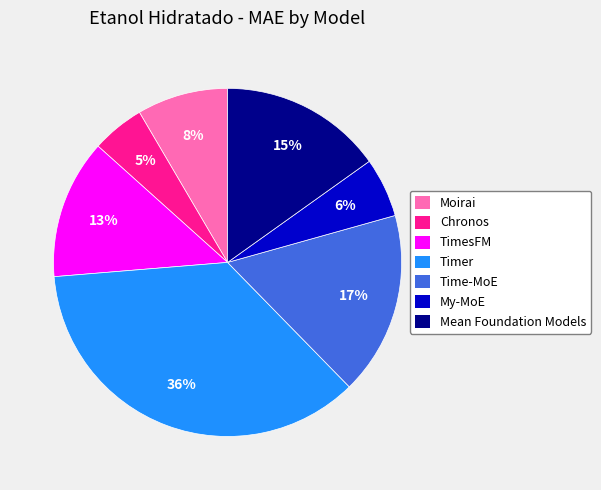

Do Moirai and Timer together represent more than half of the pie?

No